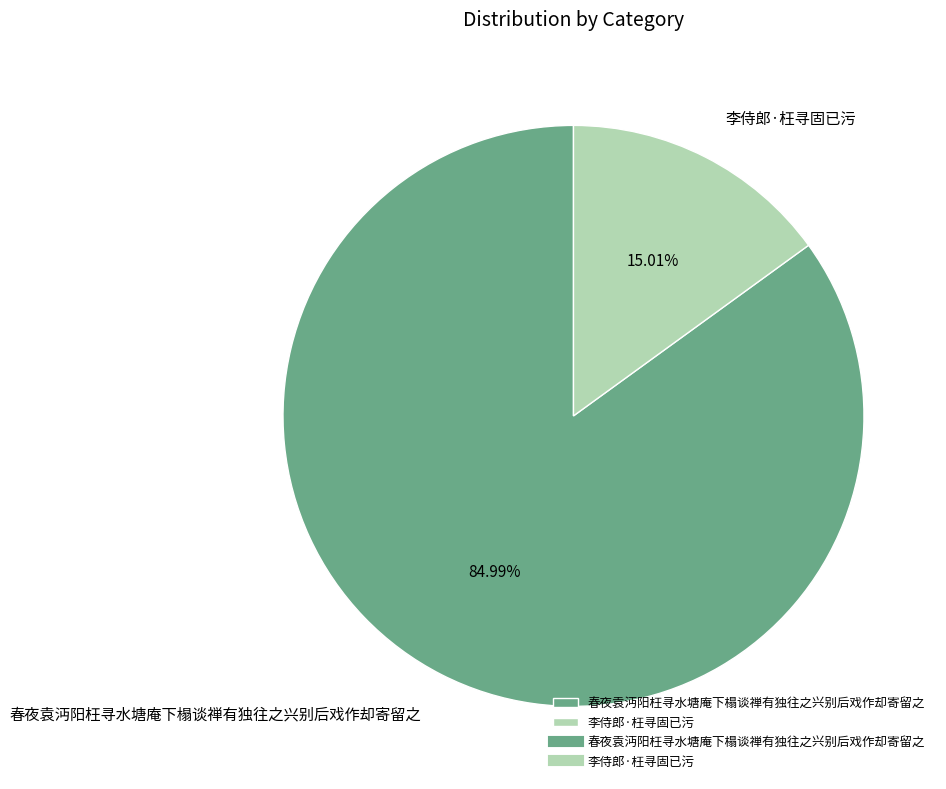

Count the number of slices in the pie.

2